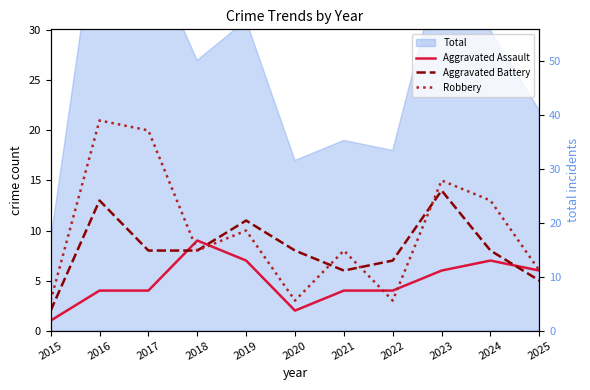

Where do Robbery and Aggravated Assault first cross each other?

2017 and 2018